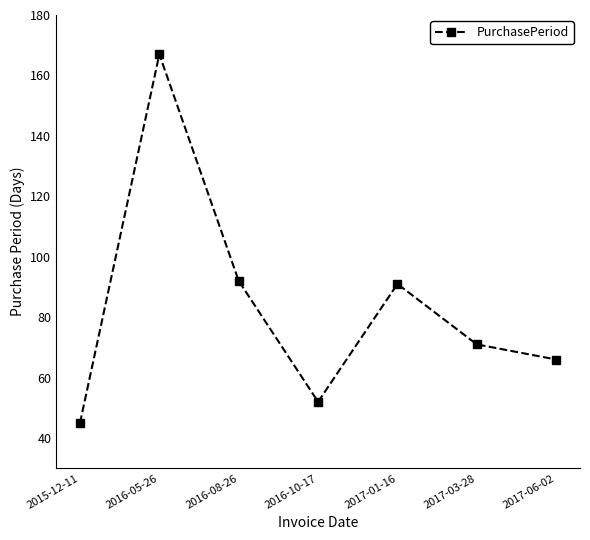

Count the number of data series in this chart.

1